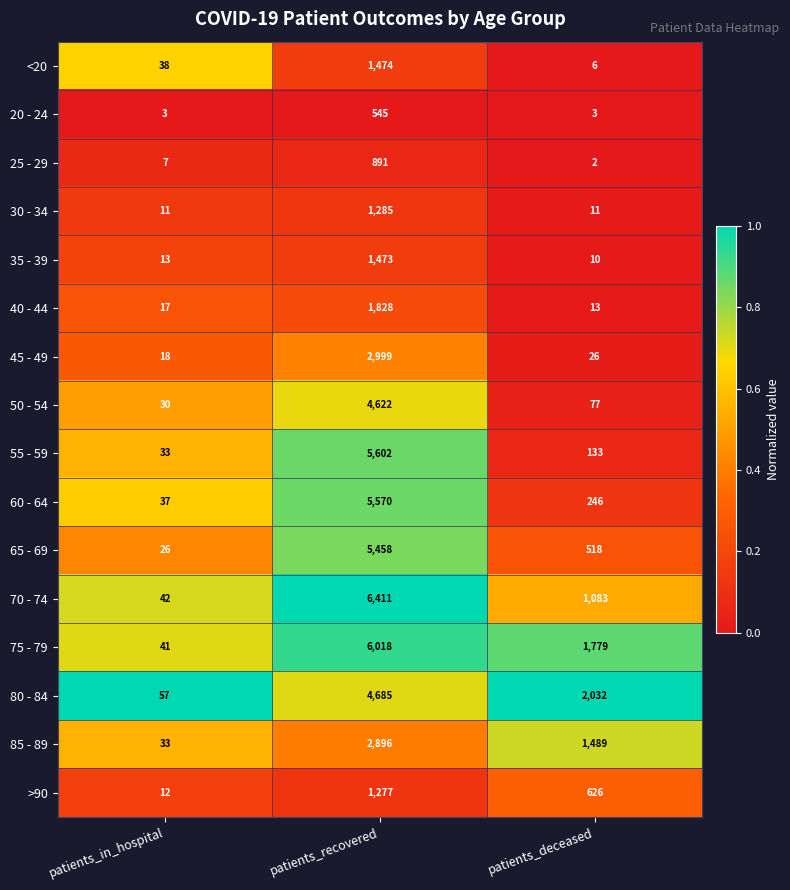

Rank the series by their maximum value, from highest to lowest.

70 - 74, 75 - 79, 55 - 59, 60 - 64, 65 - 69, 80 - 84, 50 - 54, 45 - 49, 85 - 89, 40 - 44, <20, 35 - 39, 30 - 34, >90, 25 - 29, 20 - 24